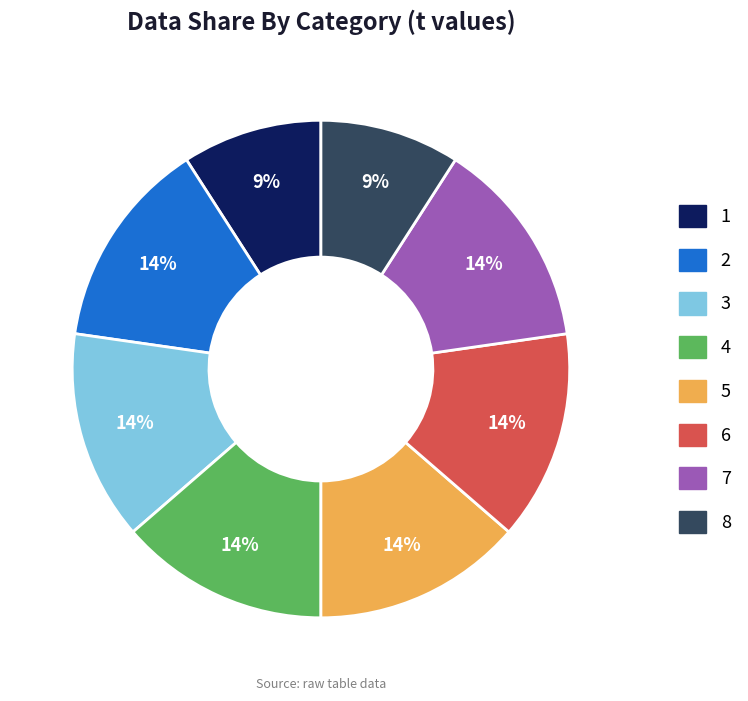

Is it true that 4 is 14% of the pie?

True